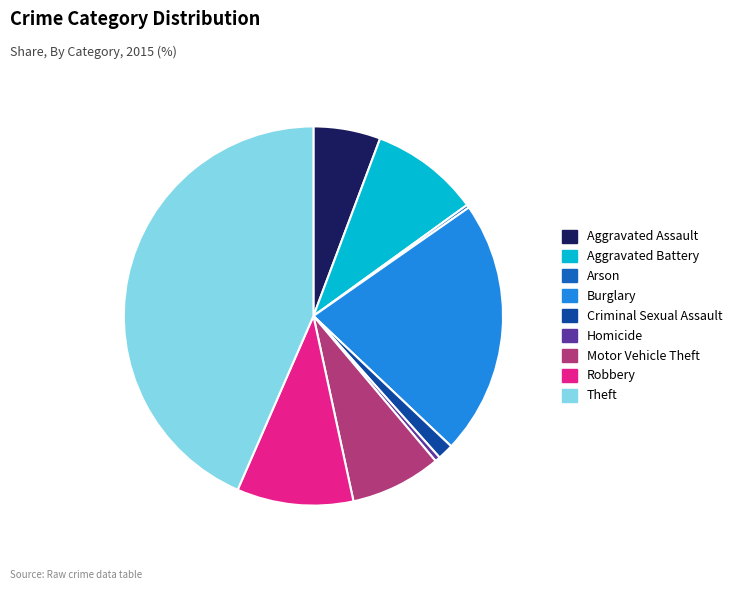

Between Theft and Burglary, which is larger?

Theft